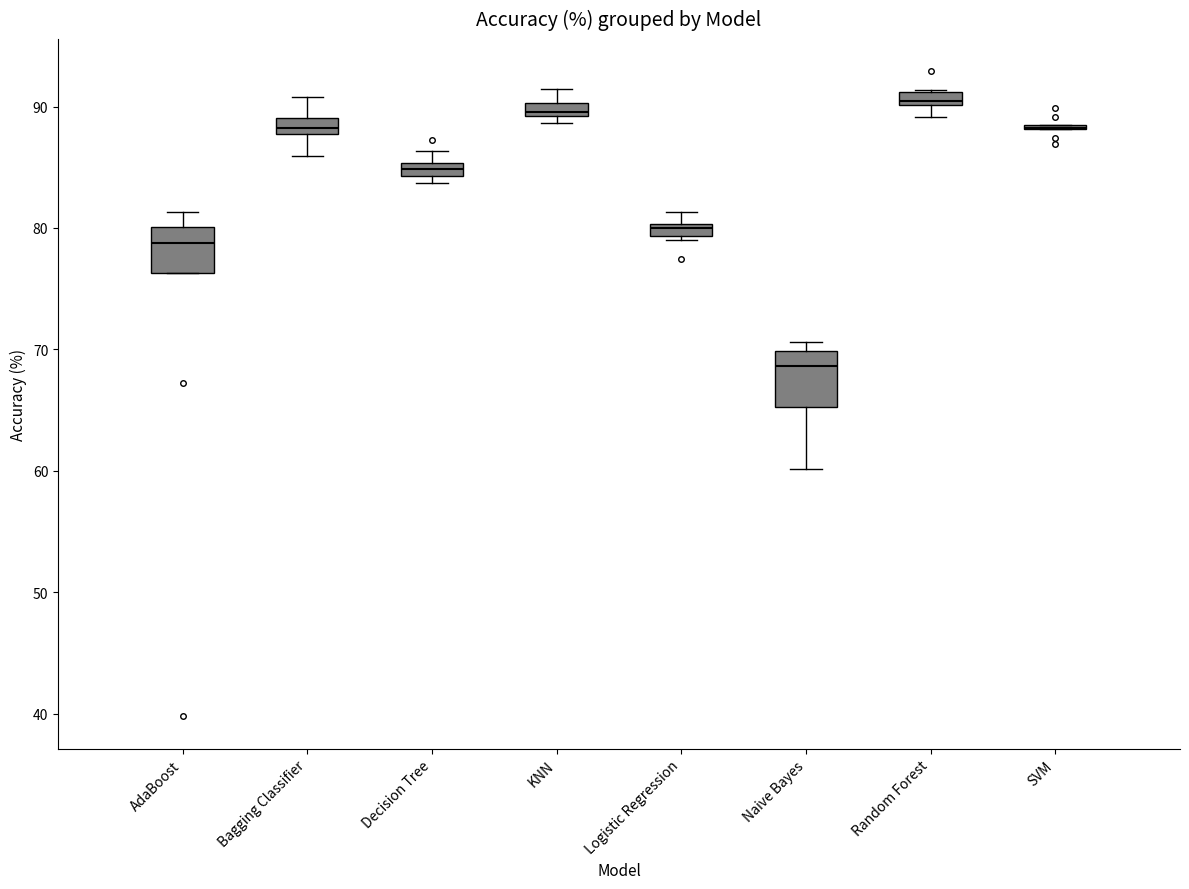

Where does the lower whisker of the box for Bagging Classifier end on the y-axis? The values are not printed on the chart, so give them approximately, as read against the axis.

86